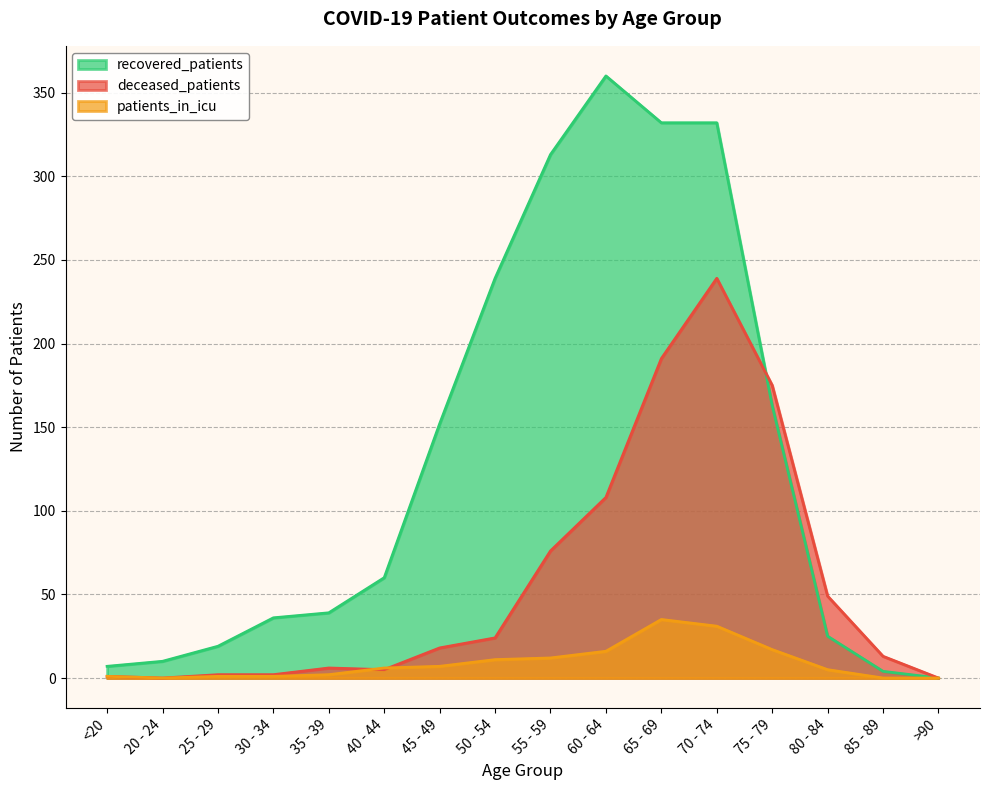

Reading left to right, extract all data points from this chart.

recovered_patients: 7	10	19	36	39	60	152	239	313	360	332	332	163	25	4	0
deceased_patients: 1	0	2	2	6	5	18	24	76	108	191	239	175	49	13	0
patients_in_icu: 1	0	1	1	2	6	7	11	12	16	35	31	17	5	0	0